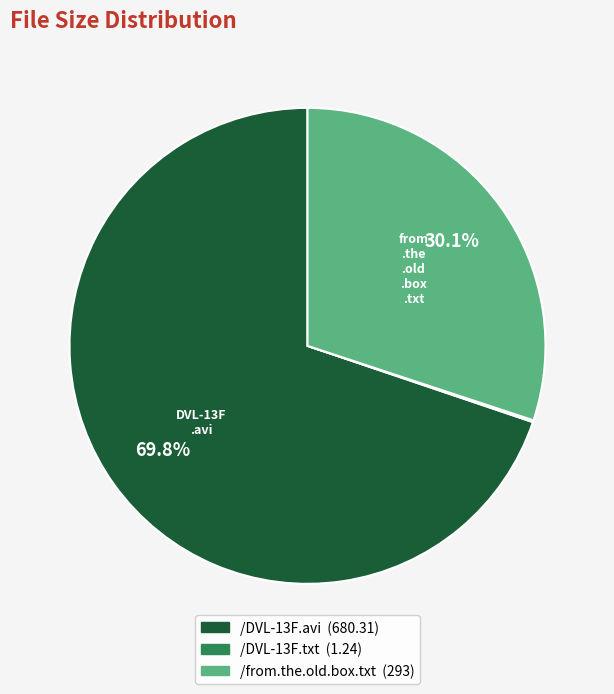

What is the largest slice in the pie chart?

/DVL-13F.avi